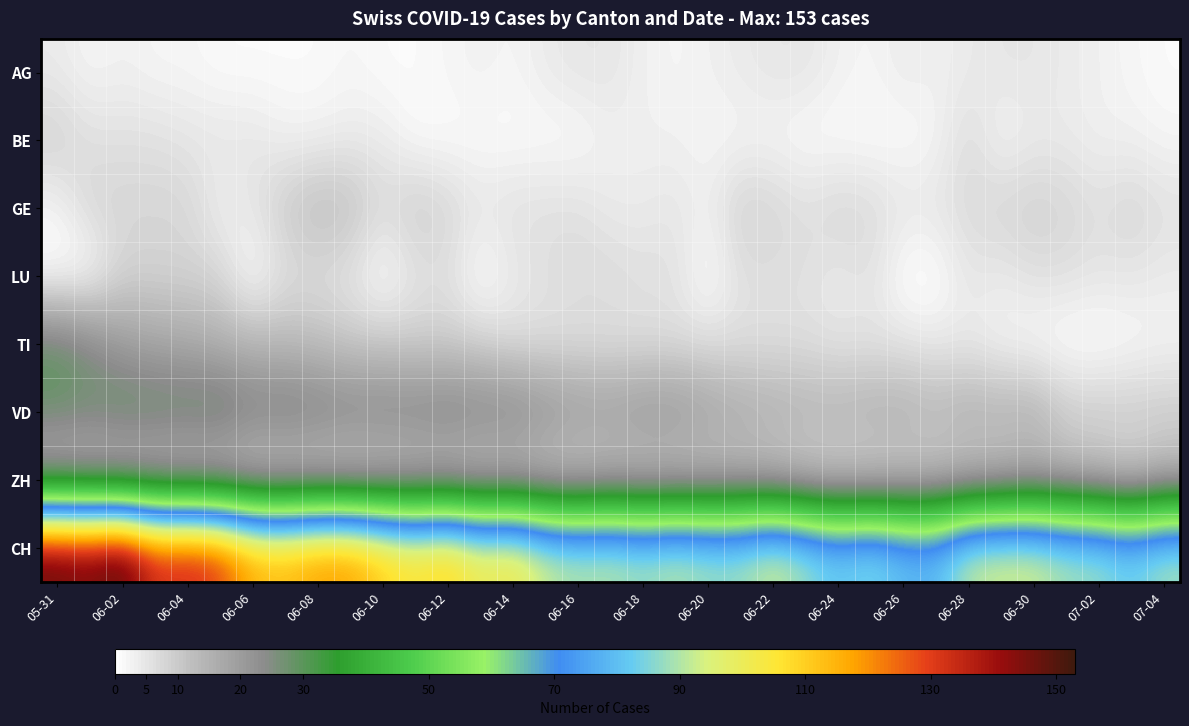

Which series has the largest range (max minus min)?

CH